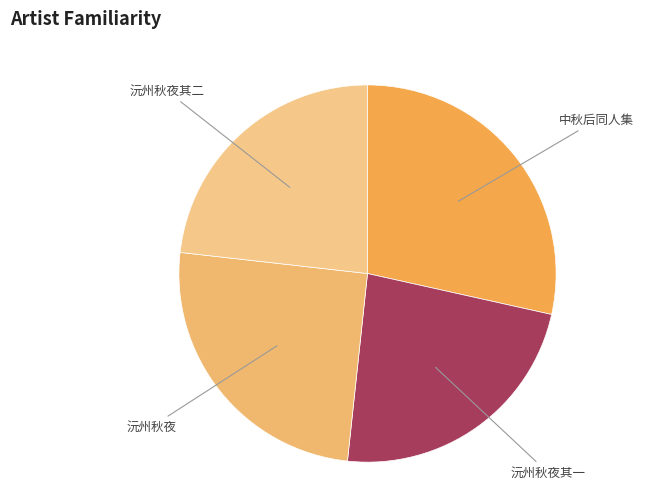

Which category has the biggest portion of the pie?

中秋后同人集